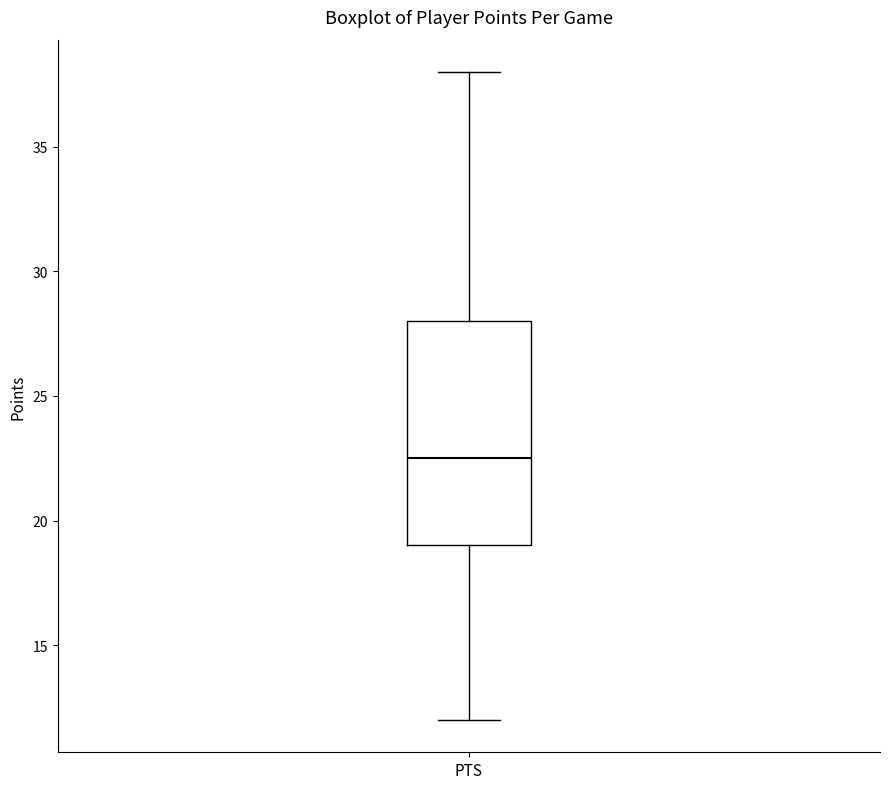

Where does the lower whisker of the box for PTS end on the y-axis? The values are not printed on the chart, so give them approximately, as read against the axis.

12.0